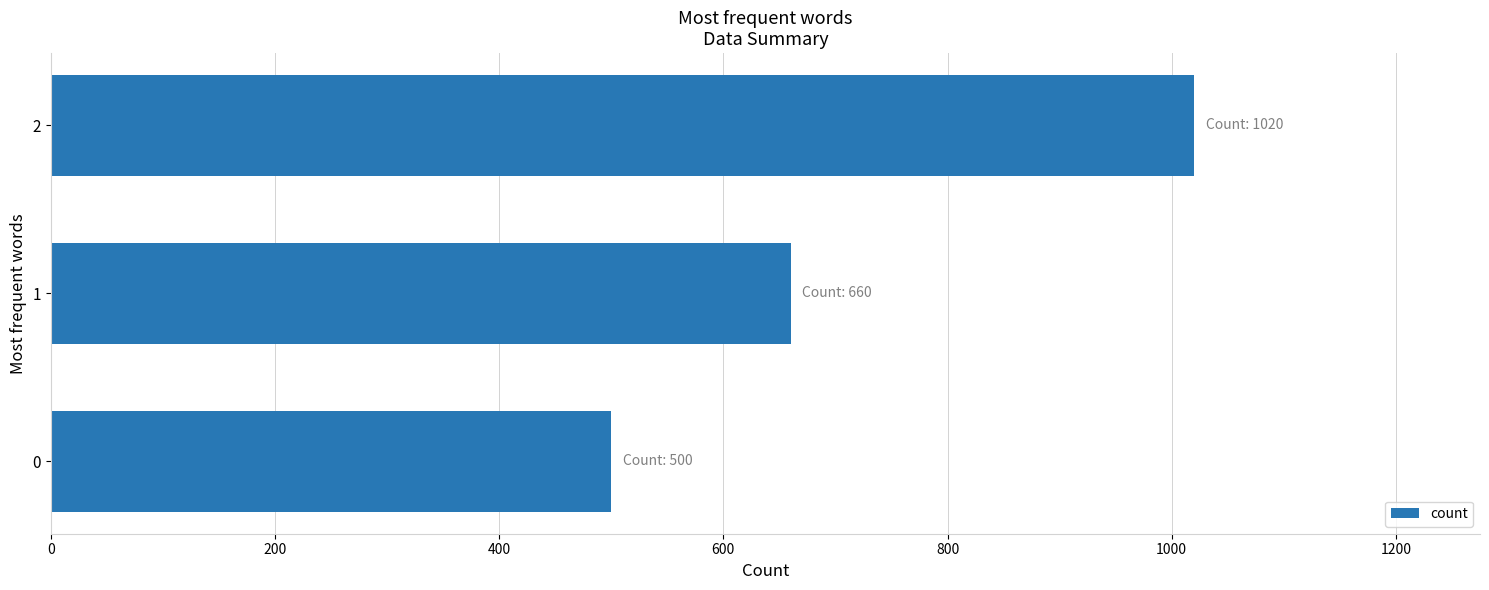

What is the difference between the maximum and second lowest values?

360